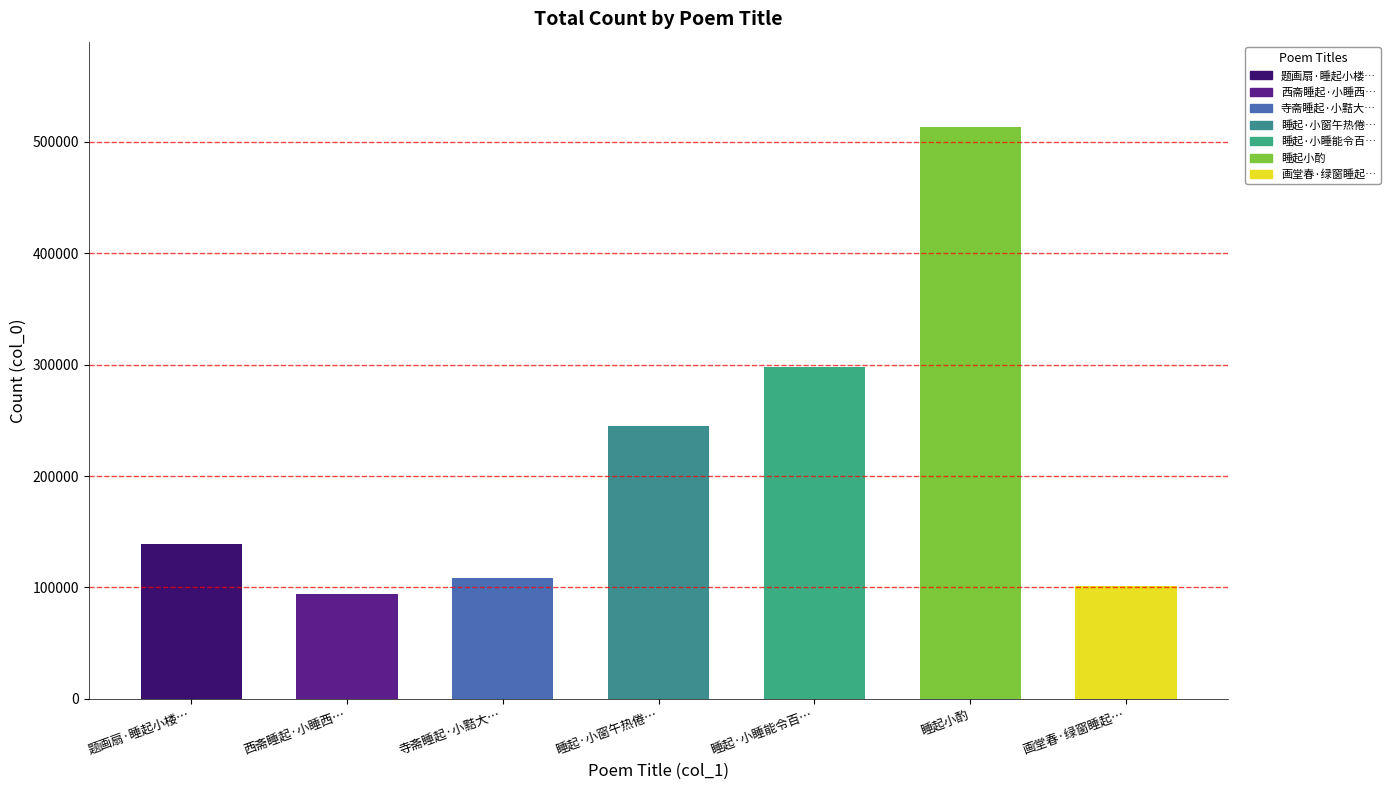

What is the minimum value shown in the chart?

94468